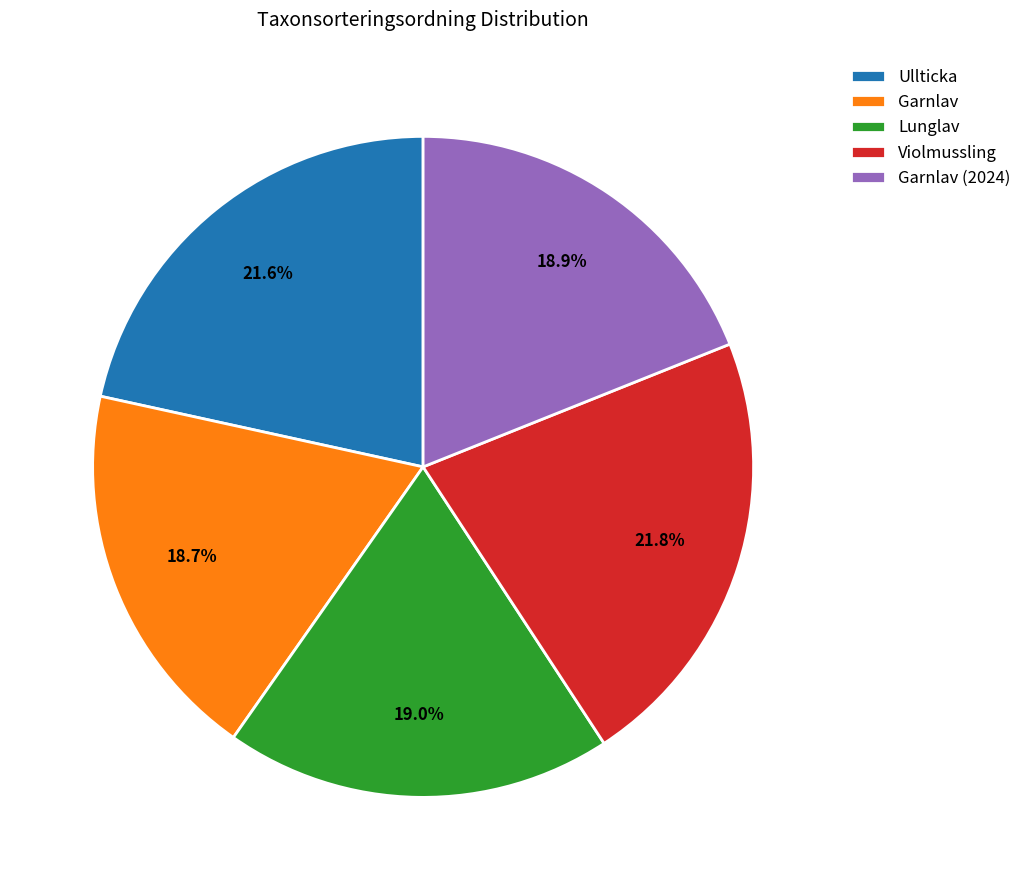

To the nearest percent, what percentage of the pie is Violmussling?

22%